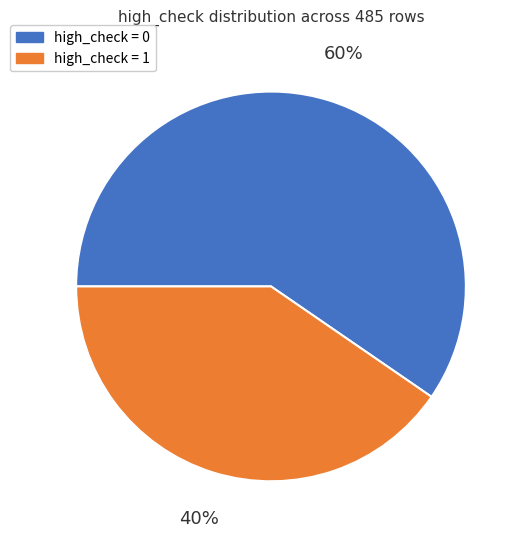

The high_check = 0 slice represents 65% of the pie. True or false?

False